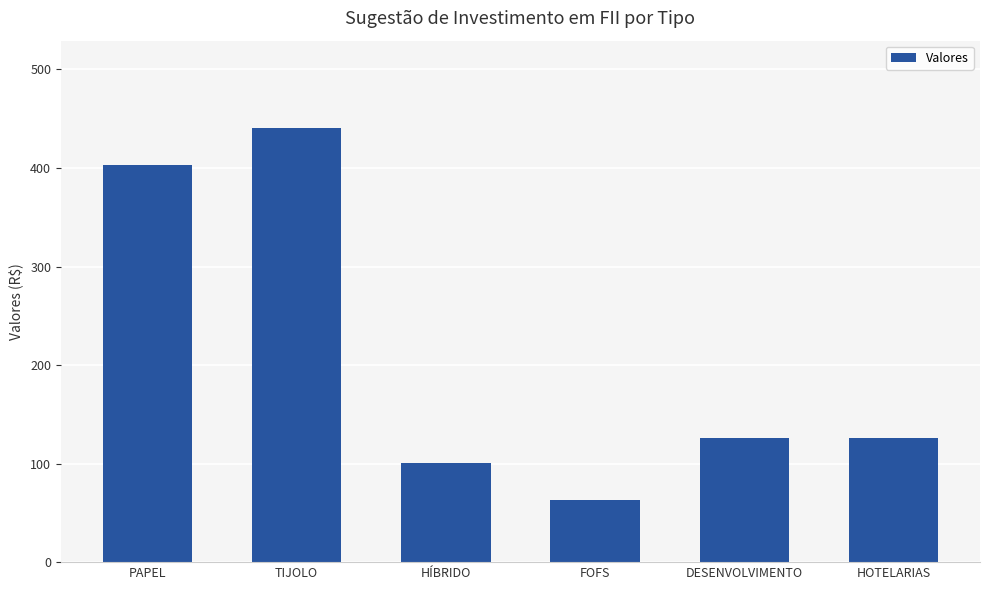

Reading left to right, list all the values displayed in this chart.

403.2	441.0	100.8	63.0	126.0	126.0